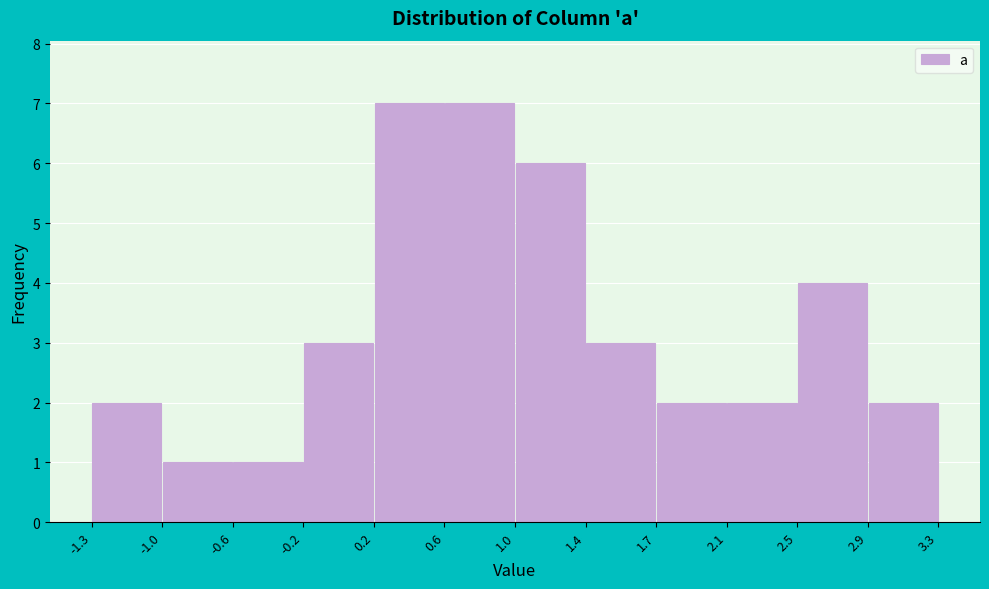

What is the height of the bar covering 2.5 to 2.9 on the x-axis? The values are not printed on the chart, so give them approximately, as read against the axis.

4